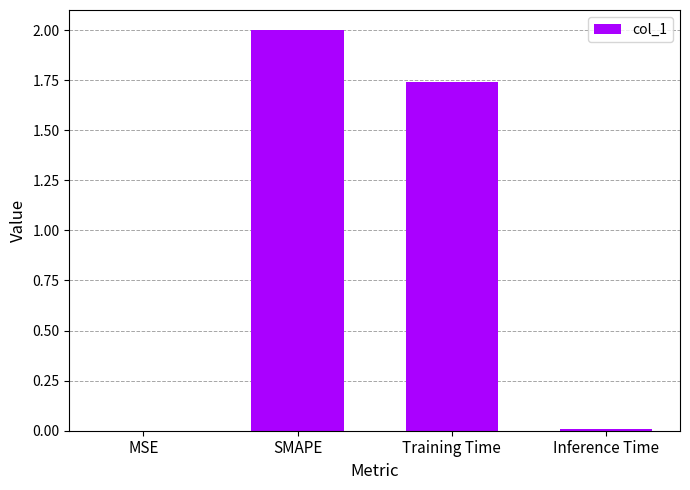

Where is the data nearest to the value 1?

Training Time